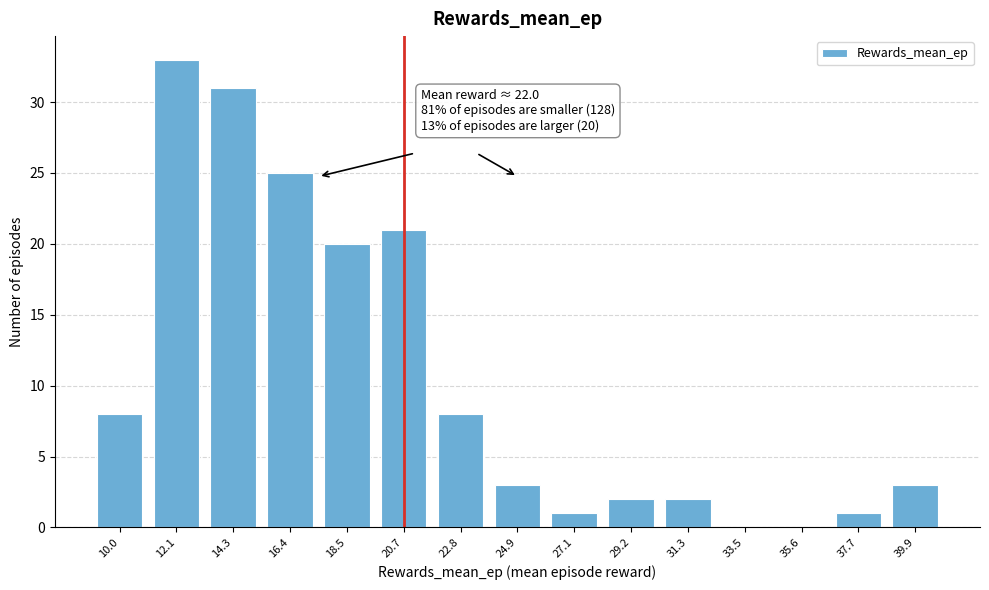

Reading right to left, transcribe all the data shown in this chart.

39.9=3	37.7=1	35.6=0	33.5=0	31.3=2	29.2=2	27.1=1	24.9=3	22.8=8	20.7=21	18.5=20	16.4=25	14.3=31	12.1=33	10.0=8